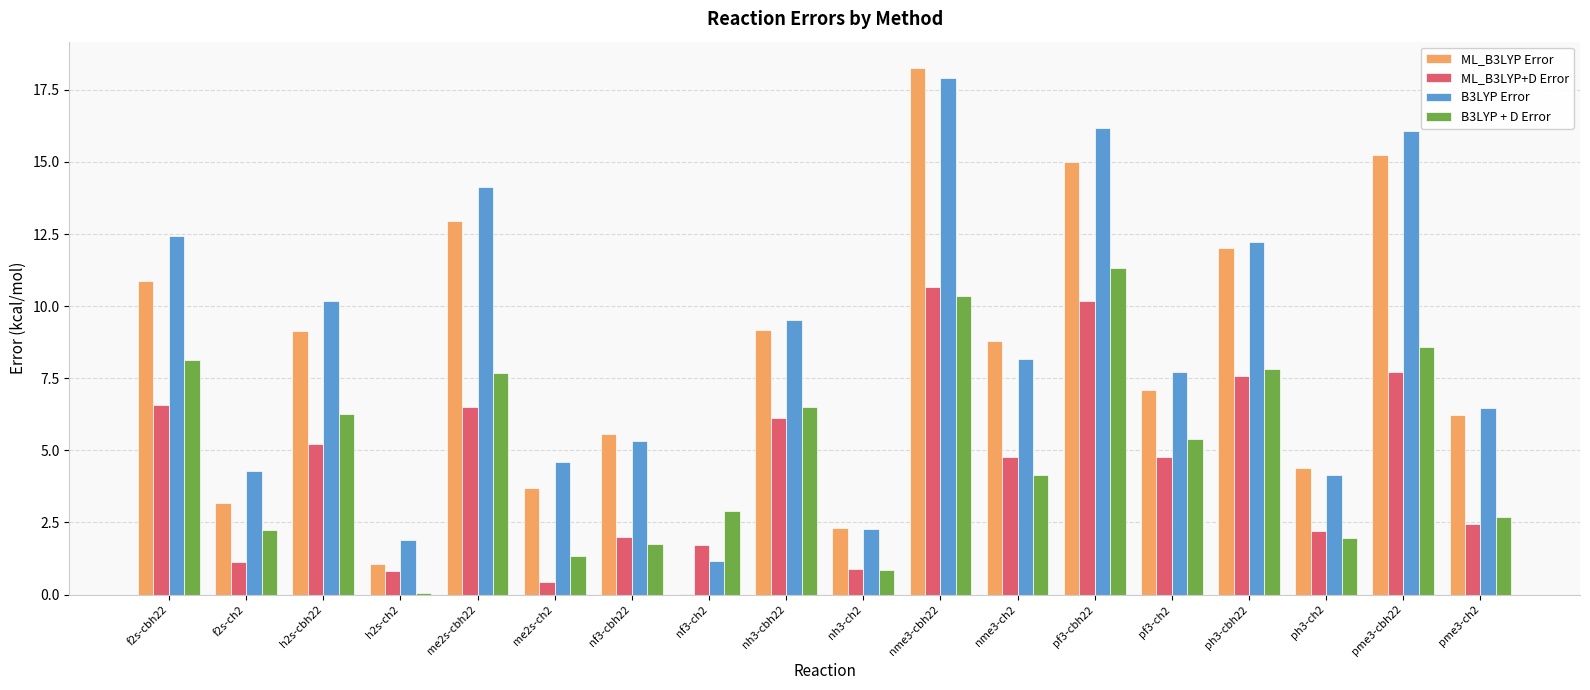

Is it true that B3LYP + D Error equals 4.1 at nme3-ch2?

True